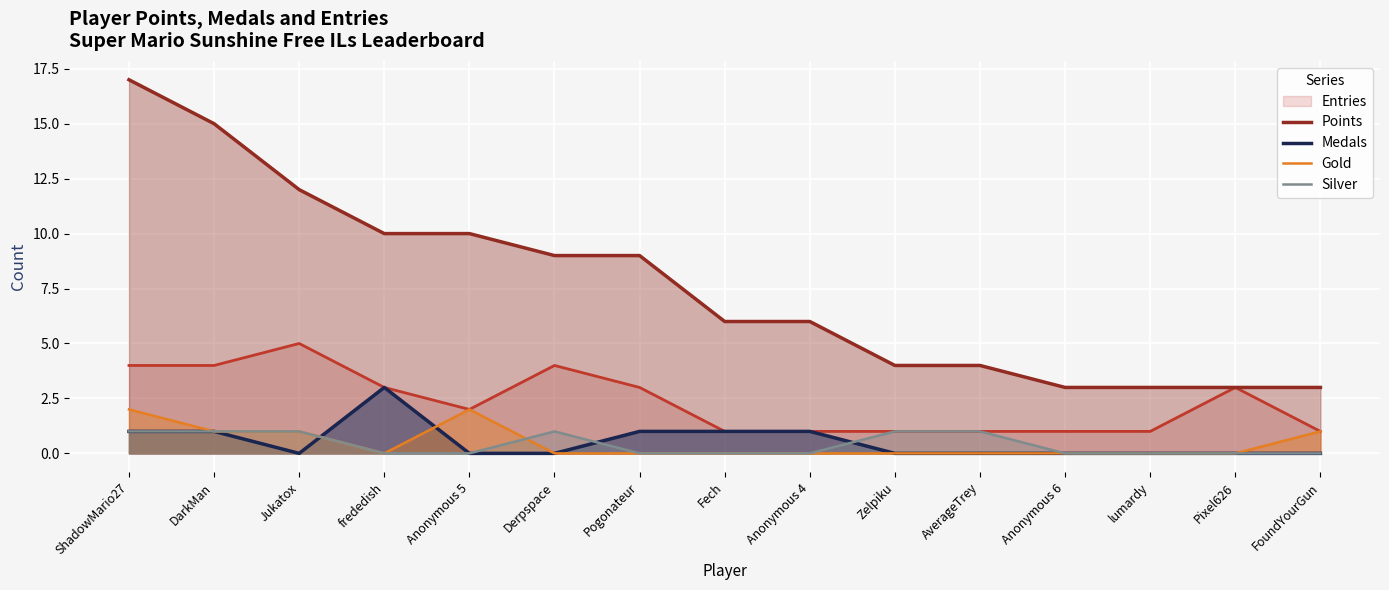

What is the difference between the Silver values at Anonymous 4 and Zelpiku?

1